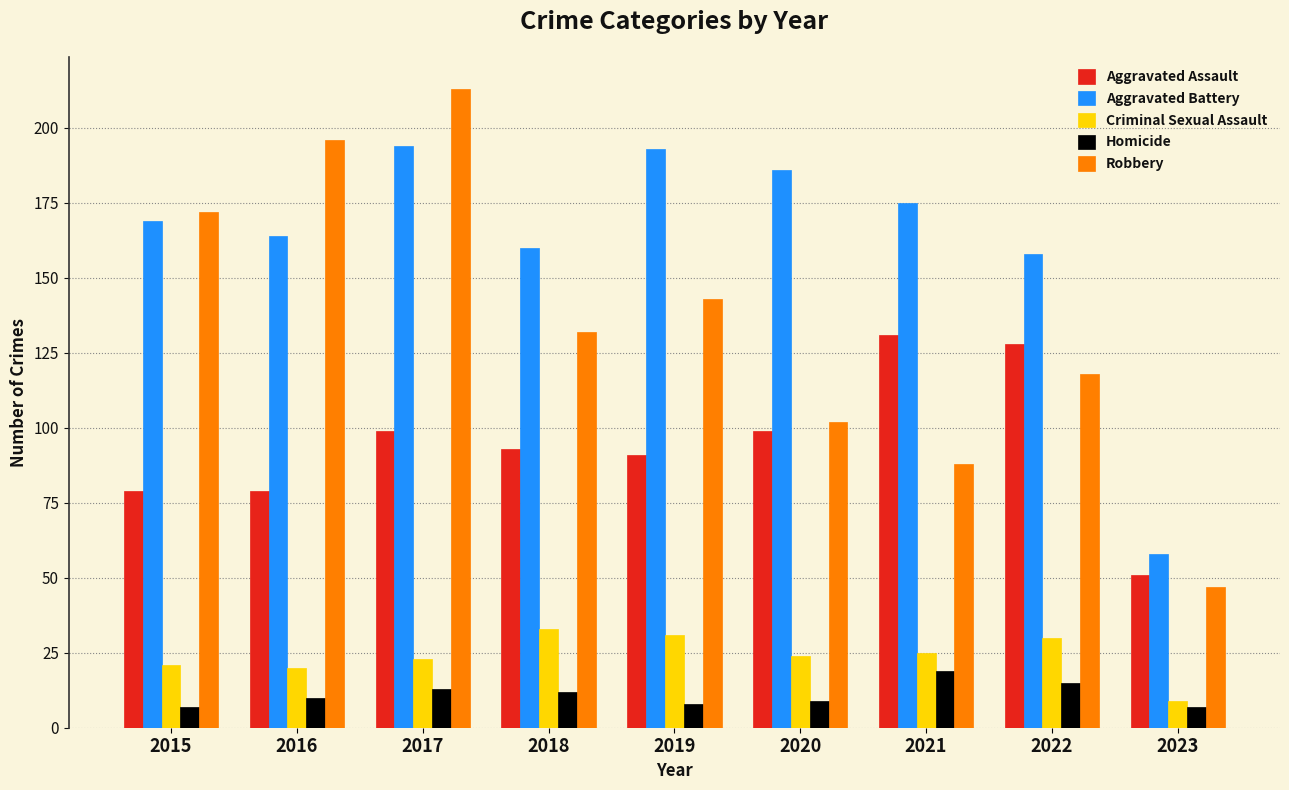

Which category has the lowest value in the Aggravated Battery series?

2023